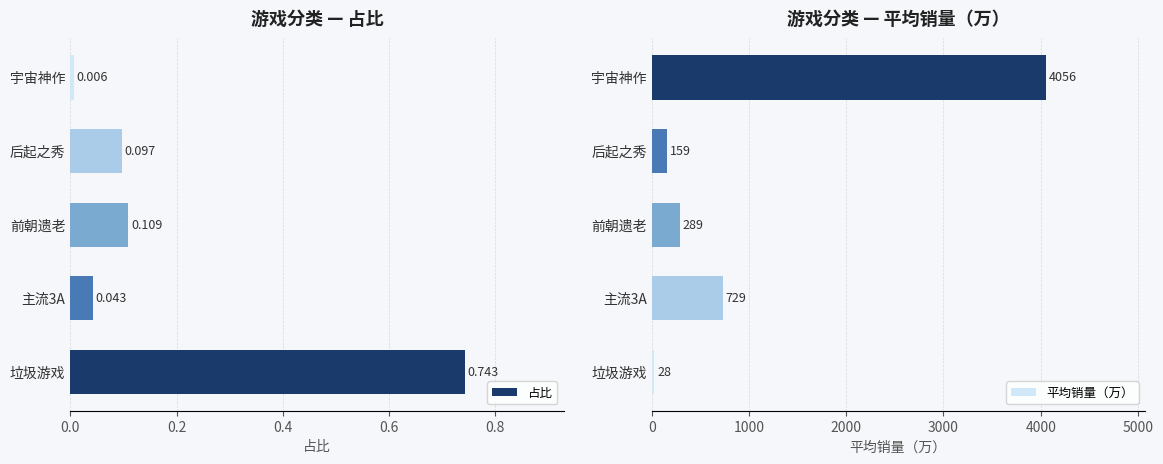

What is the difference between the second highest and minimum values in the 平均销量（万） series?

701